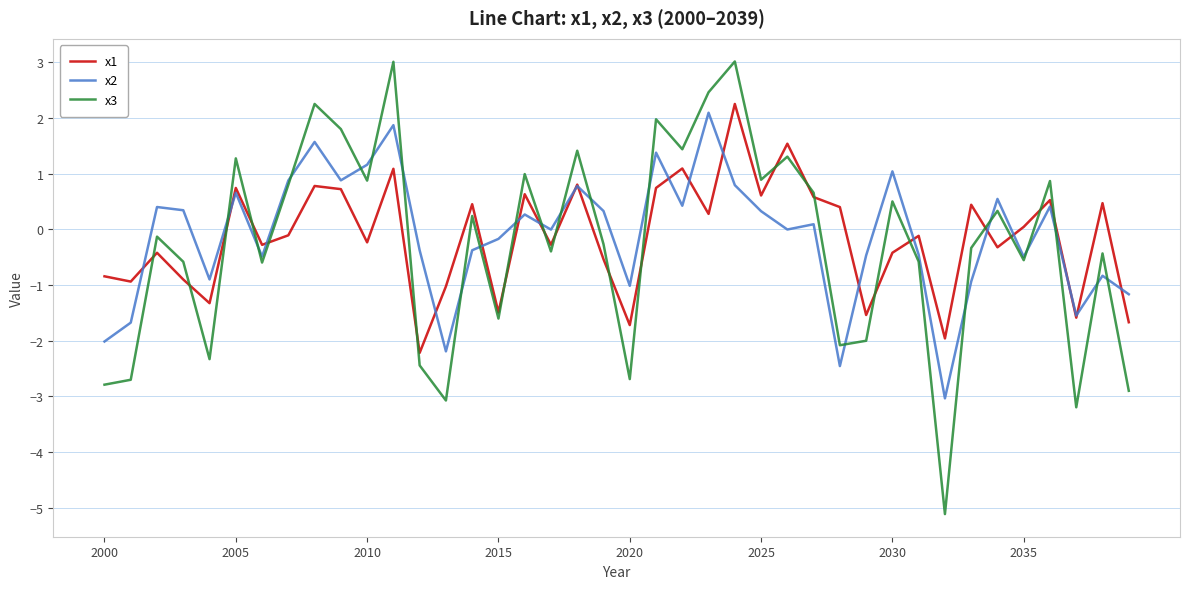

True or false: x3 has more than 0 interior local peaks.

True